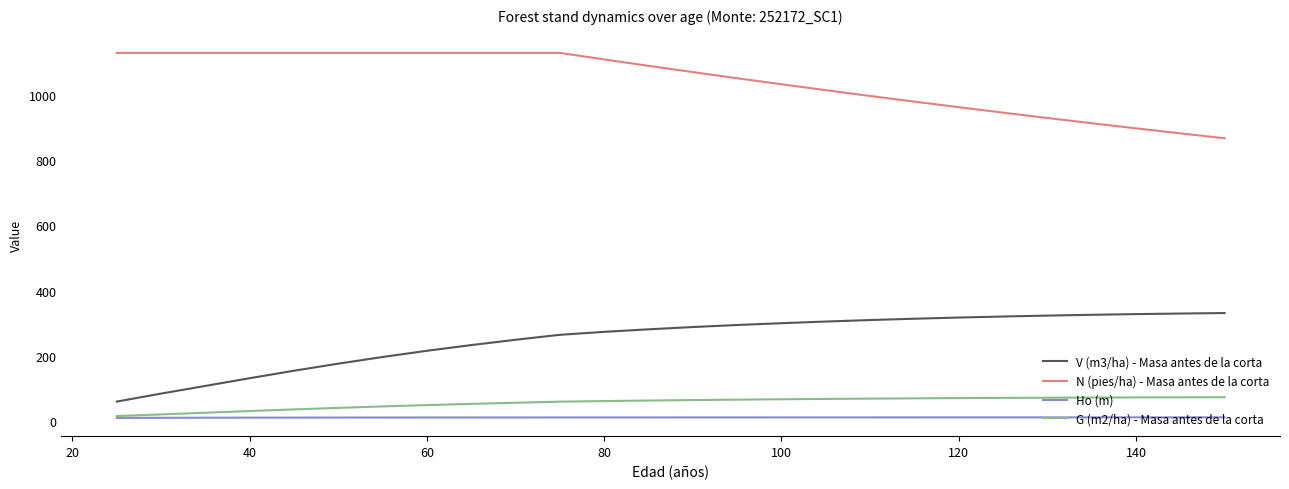

List the series in order of their peak value, lowest first.

Ho (m), G (m2/ha) - Masa antes de la corta, V (m3/ha) - Masa antes de la corta, N (pies/ha) - Masa antes de la corta